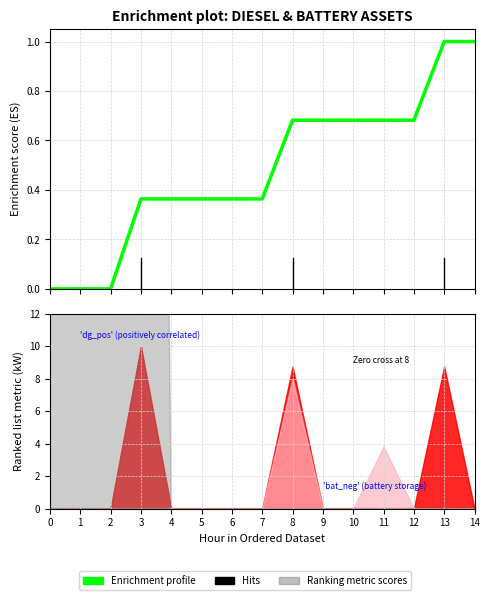

Rank the categories by value from highest to lowest.

13, 14, 8, 9, 10, 11, 12, 3, 4, 5, 6, 7, 0, 1, 2